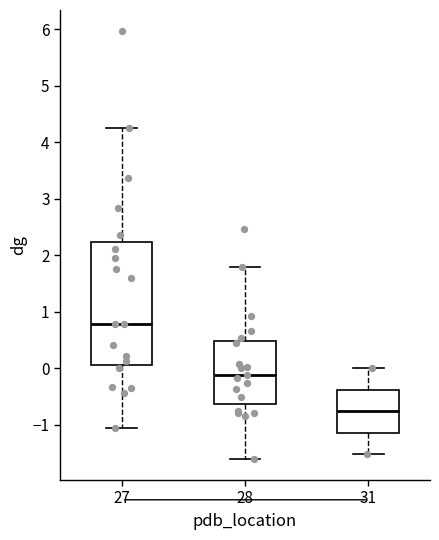

Reading left to right, read every box against the y-axis: the position of its median line, the range the box covers, and the ends of its whiskers. The values are not printed on the chart, so give them approximately, as read against the axis.

27: median 0.8, box 0.1 to 2.2, whiskers -1.1 to 4.3
28: median -0.1, box -0.6 to 0.5, whiskers -1.6 to 1.8
31: median -0.8, box -1.1 to -0.4, whiskers -1.5 to 0.0